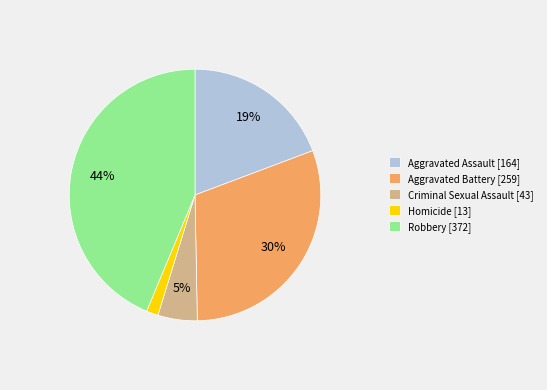

Which has a higher value, Aggravated Assault or Robbery?

Robbery